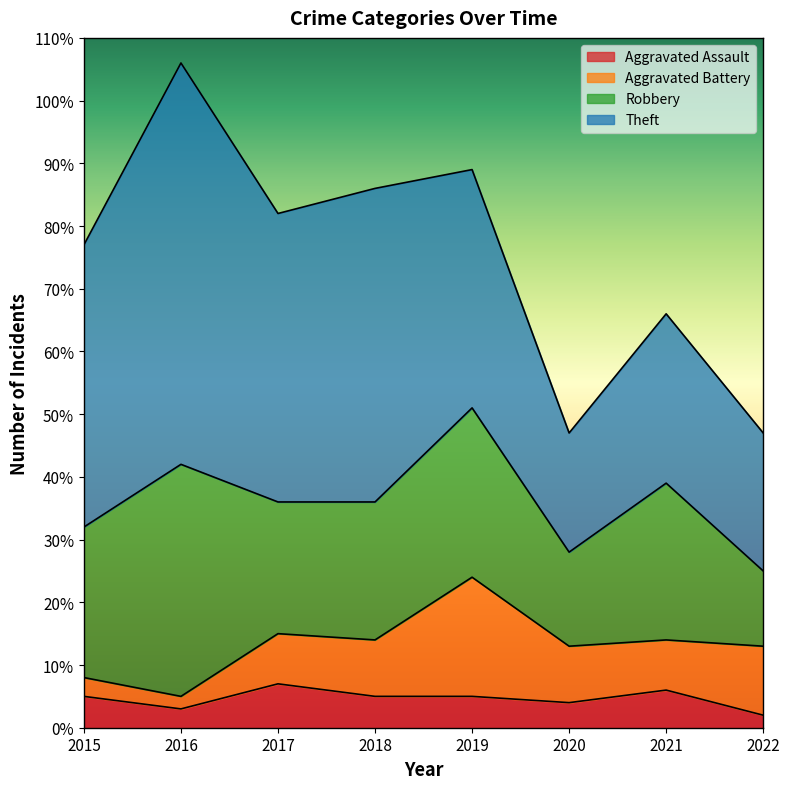

Reading left to right, extract all data points from this chart.

Aggravated Assault: 5	3	7	5	5	4	6	2
Aggravated Battery: 3	2	8	9	19	9	8	11
Robbery: 24	37	21	22	27	15	25	12
Theft: 45	64	46	50	38	19	27	22